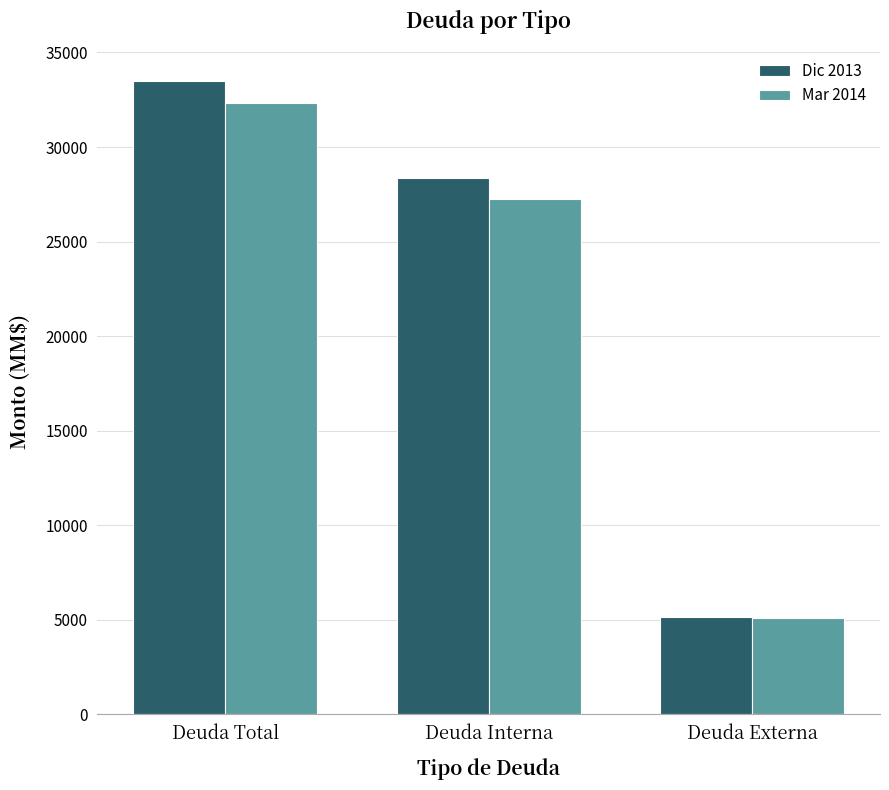

Between Deuda Total and Deuda Interna, which series saw the biggest shift?

Dic 2013